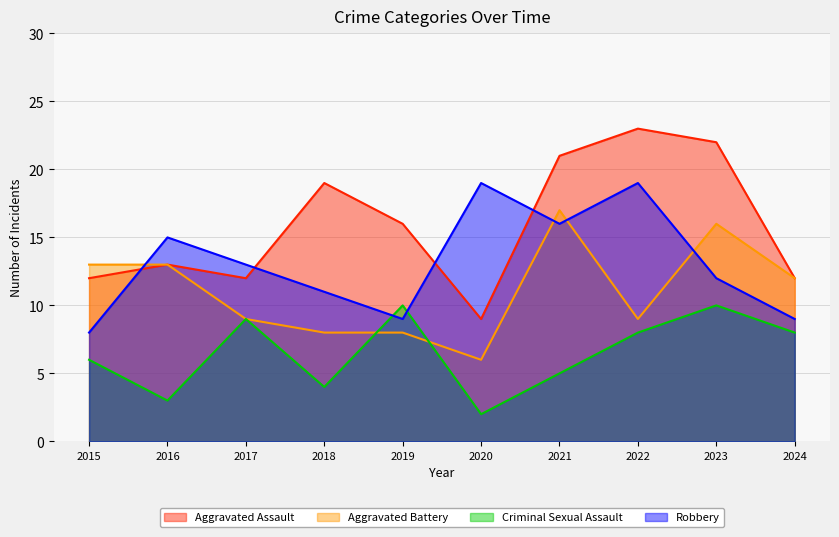

True or false: Criminal Sexual Assault has a value of 3 at 2024.

False